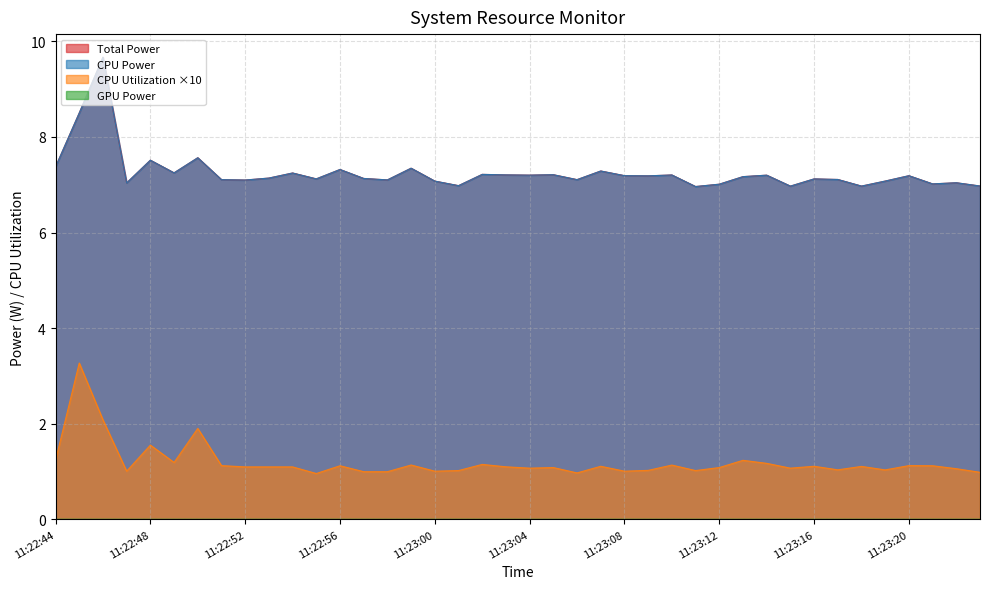

What is the value of the CPU Power point at the 26th from the left?

7.2